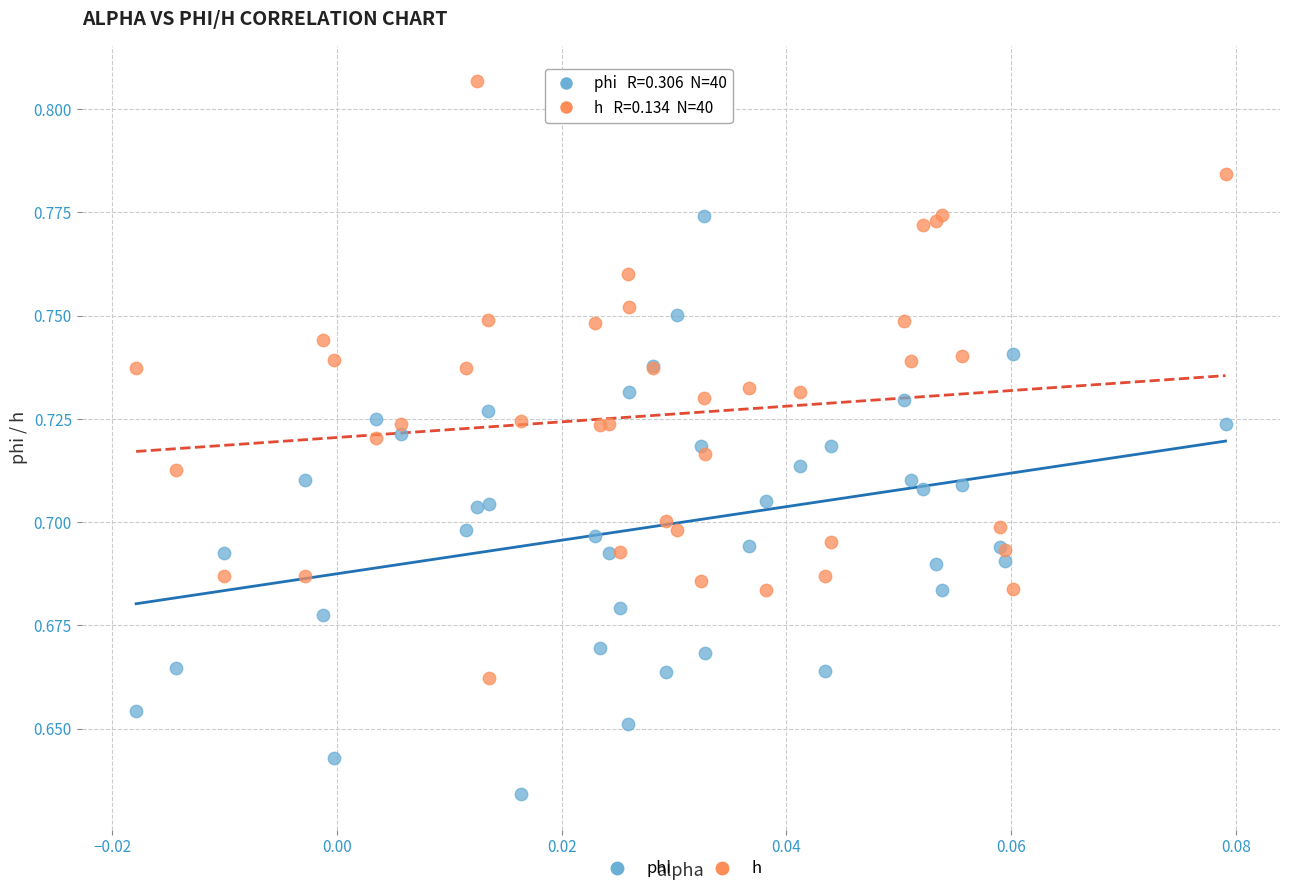

What are all the series names shown in the legend?

phi, h